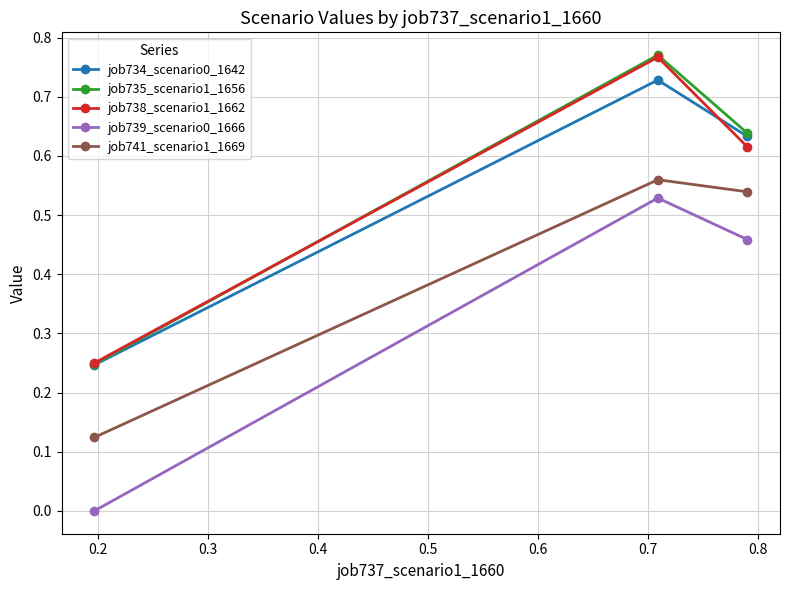

Which series has the widest spread of values?

job739_scenario0_1666